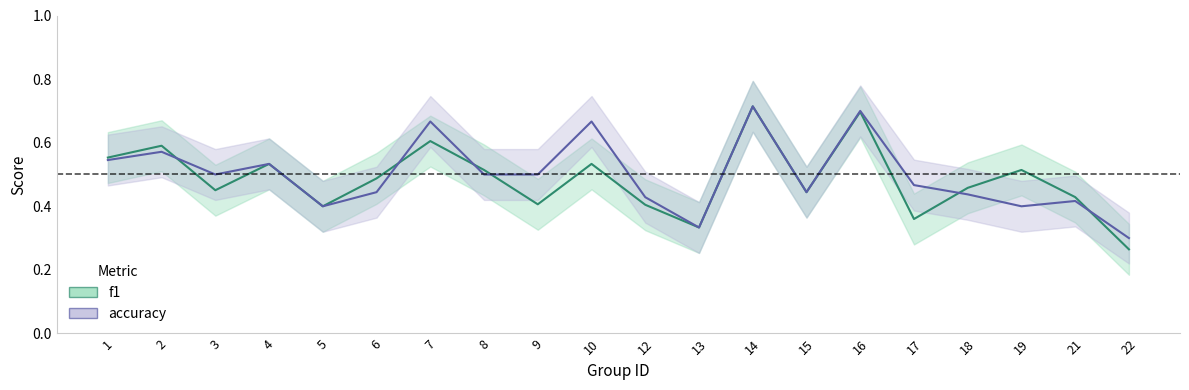

What are all the series names shown in the legend?

f1, accuracy